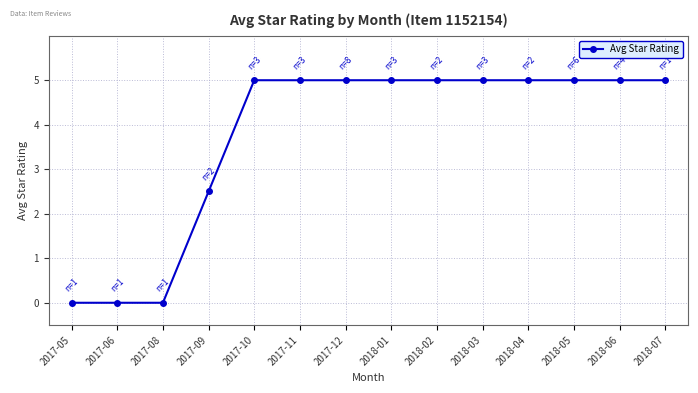

What is the maximum value shown in the chart?

5.0